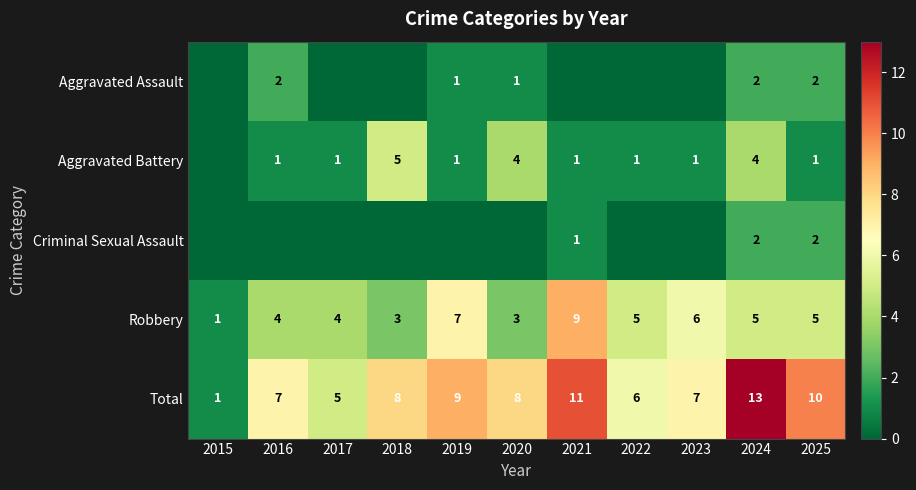

How many Robbery values are between 3 and 6?

8